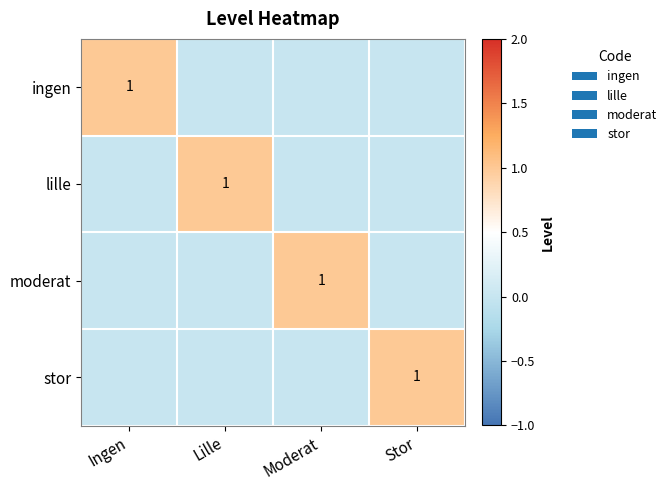

The value of stor at Stor is 1. True or false?

True